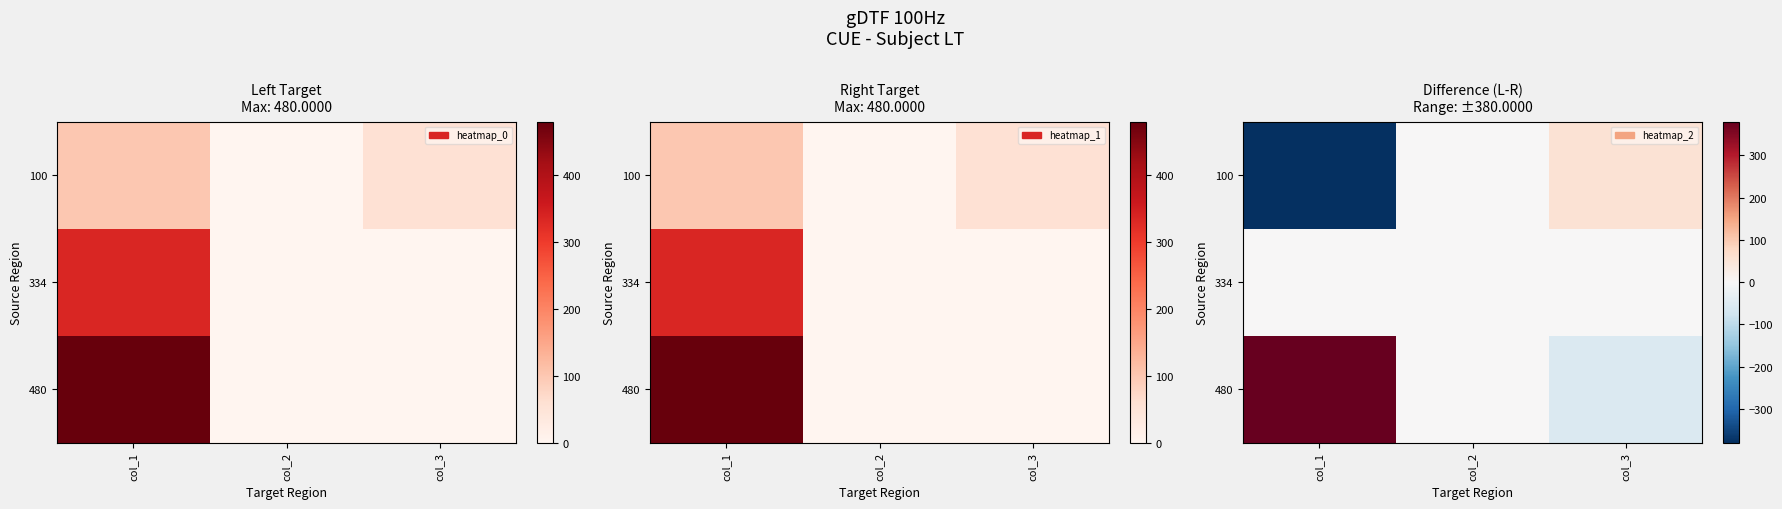

How many data points in 480 are above 0?

1